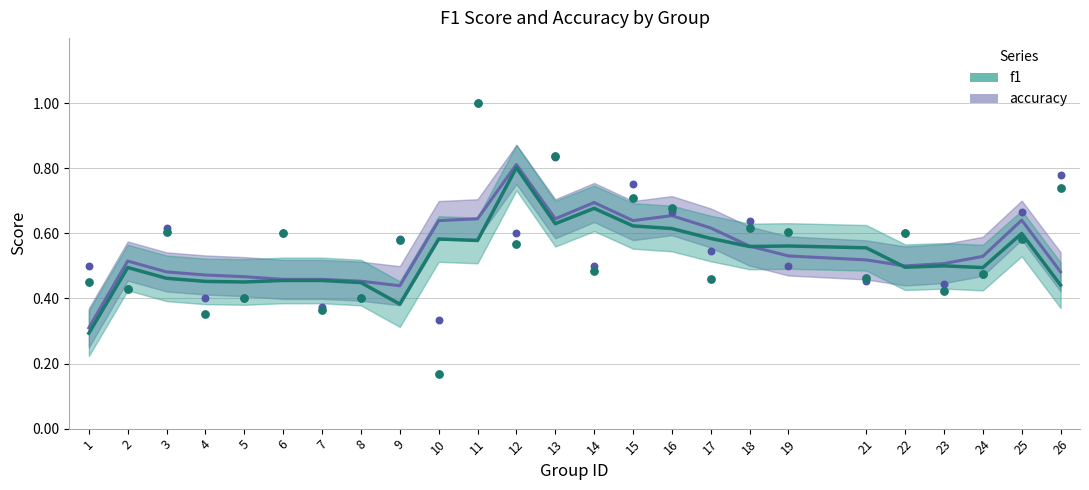

What are all the series names shown in the legend?

accuracy, f1